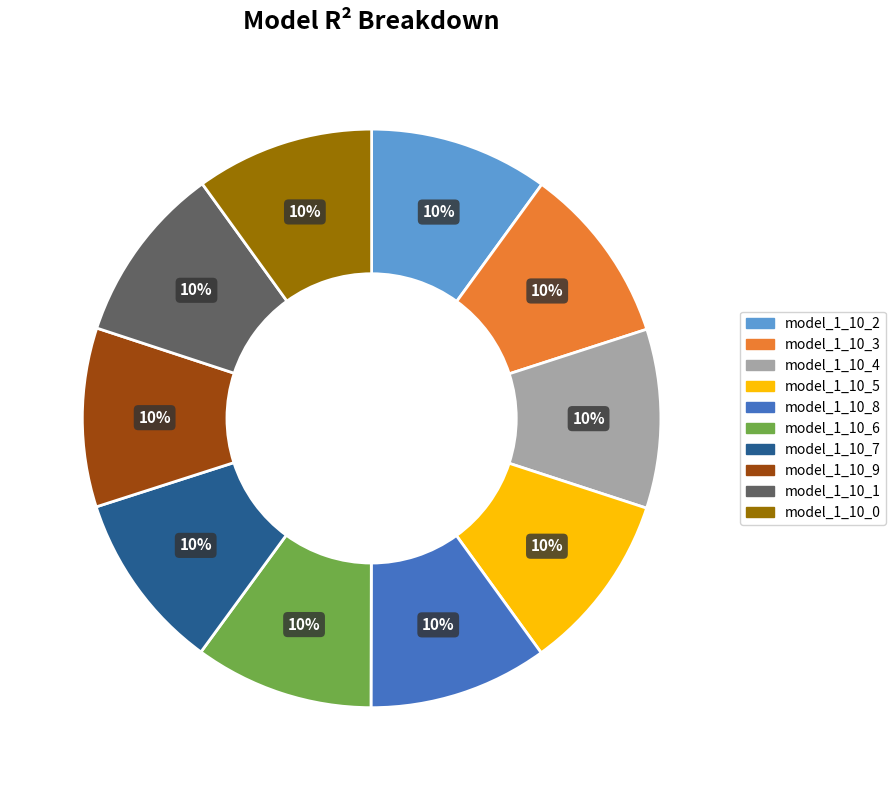

To the nearest percent, what is the average slice percentage?

10%